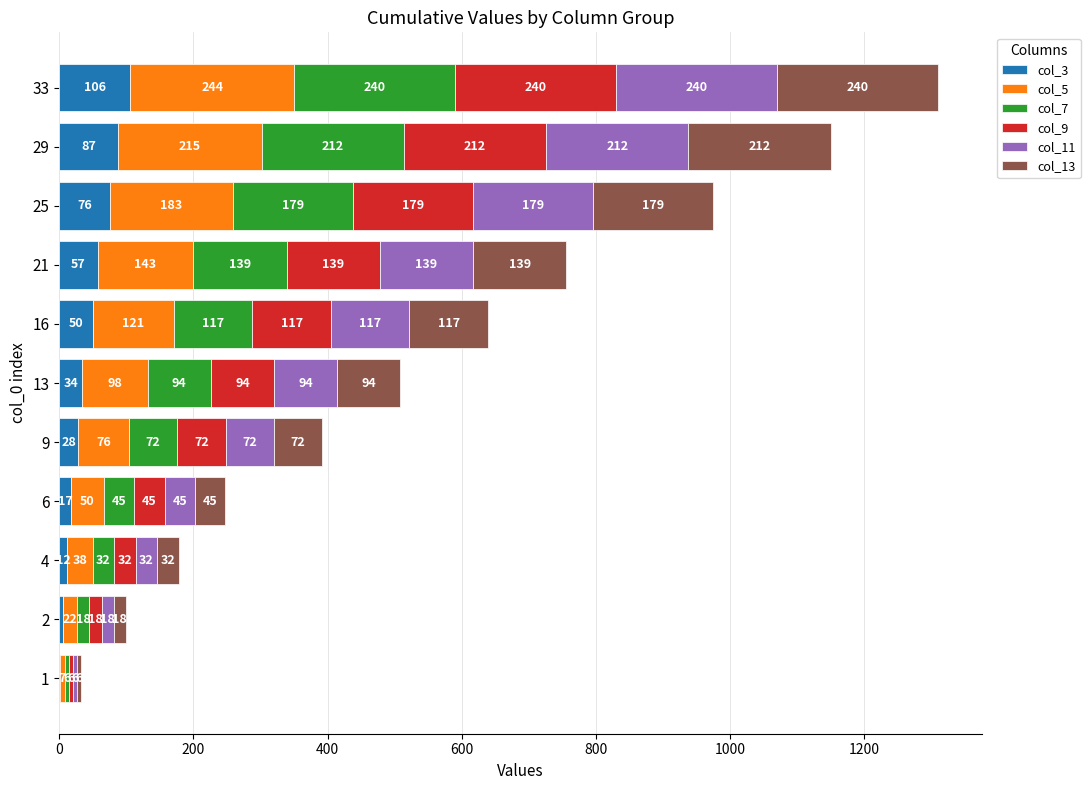

Which category has the highest value in the col_3 series?

33